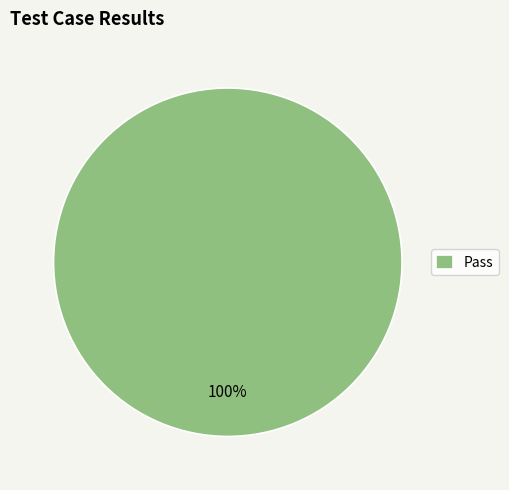

How many segments does this pie chart have?

1